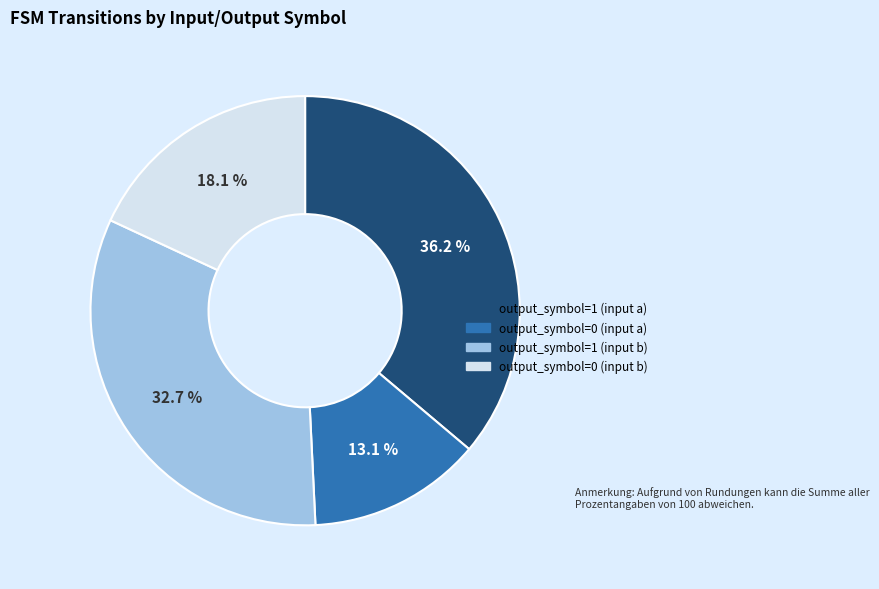

To the nearest percent, what percentage of the pie is output_symbol=1 (input b)?

33%